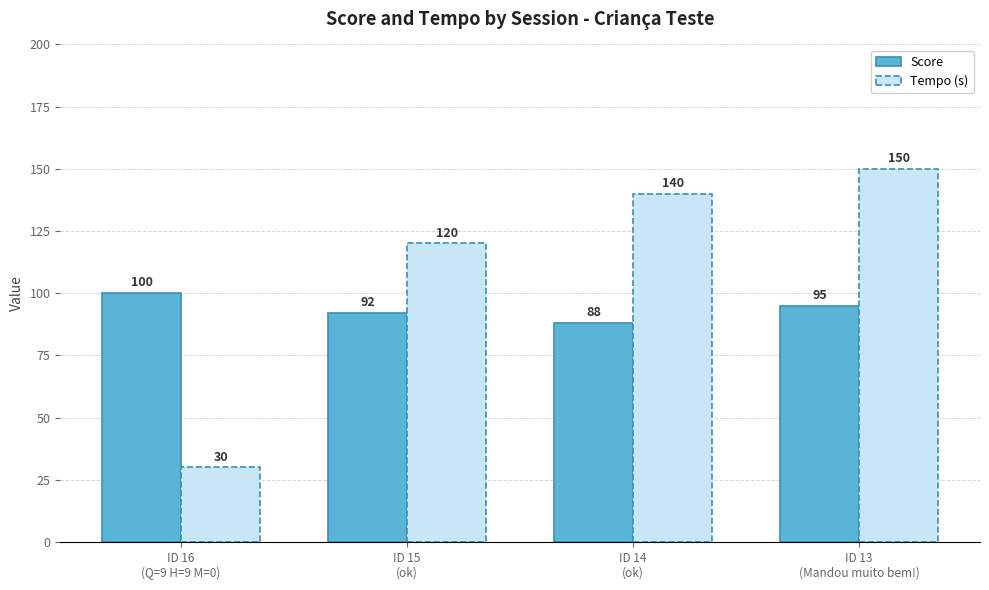

Reading left to right, list all the values displayed in this chart.

Score: 100	92	88	95
Tempo (s): 30	120	140	150